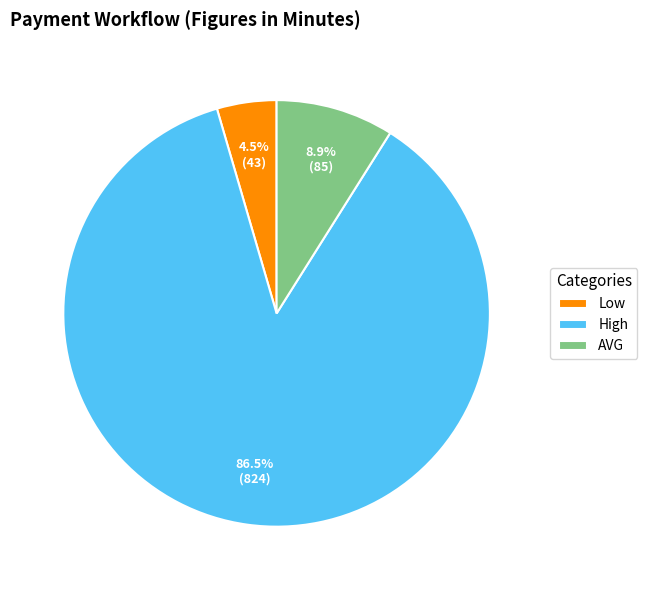

The High slice represents 95% of the pie. True or false?

False